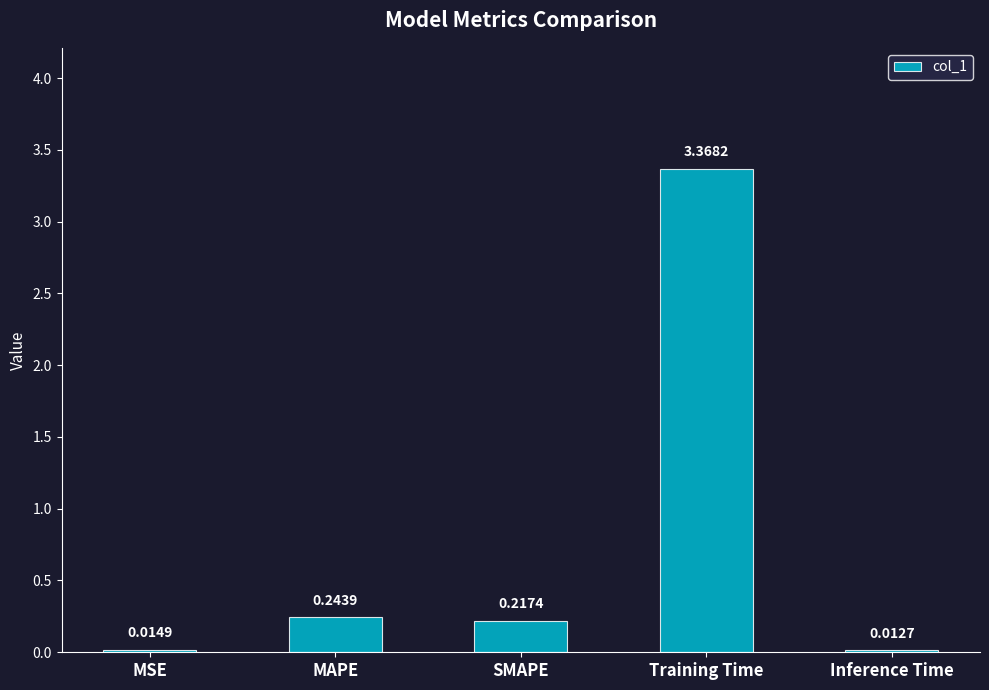

Which has a higher value, MSE or Inference Time?

MSE